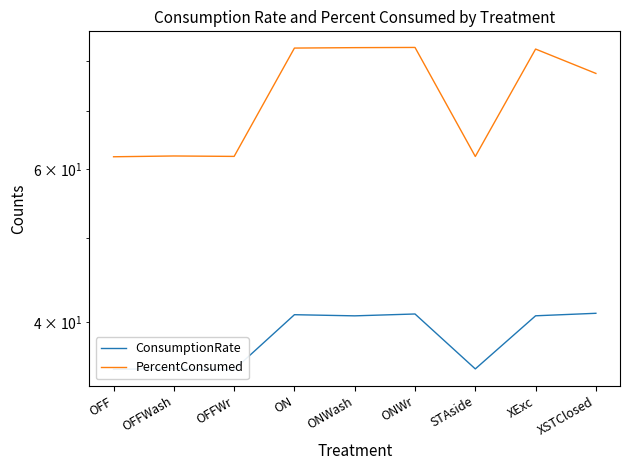

Which has a higher value, OFF or ONWr?

ONWr